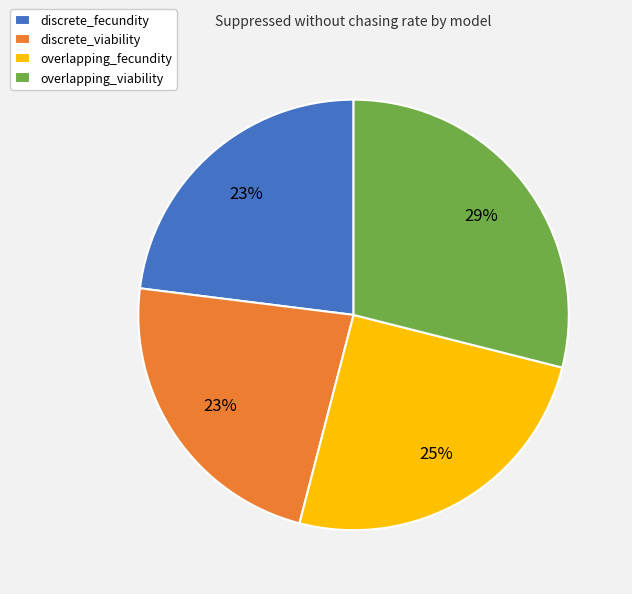

Is there any slice that represents more than half of the pie?

No